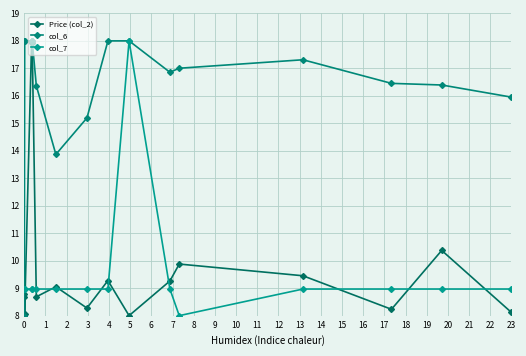

What is the value of the Price (col_2) point at the 6th from the left?

8.7